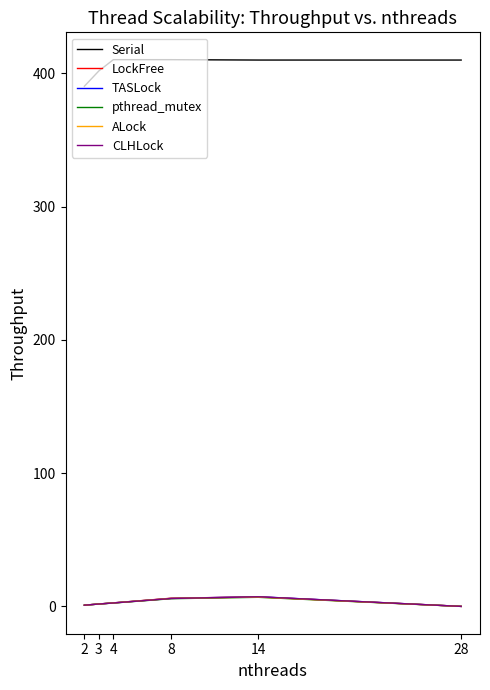

What is the difference between the maximum and minimum values in the ALock series?

7.0